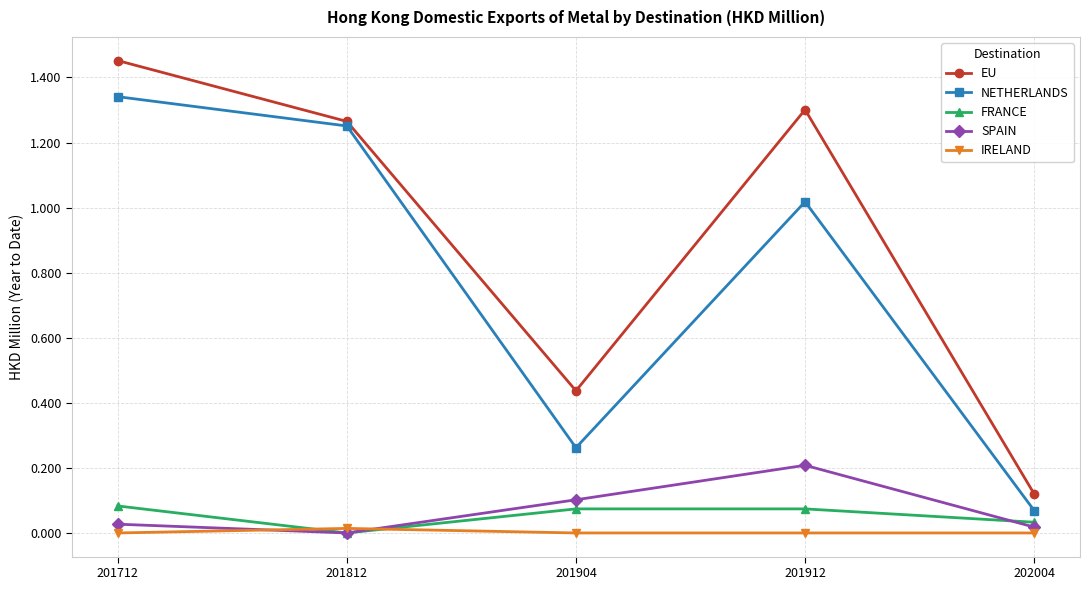

What is the sum of all EU values?

4.6